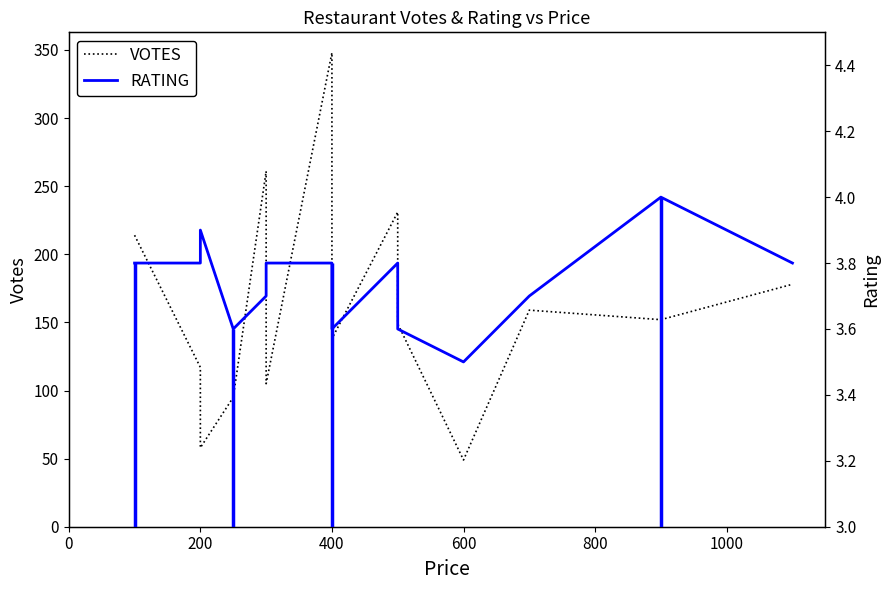

Does the chart have visible grid lines?

No